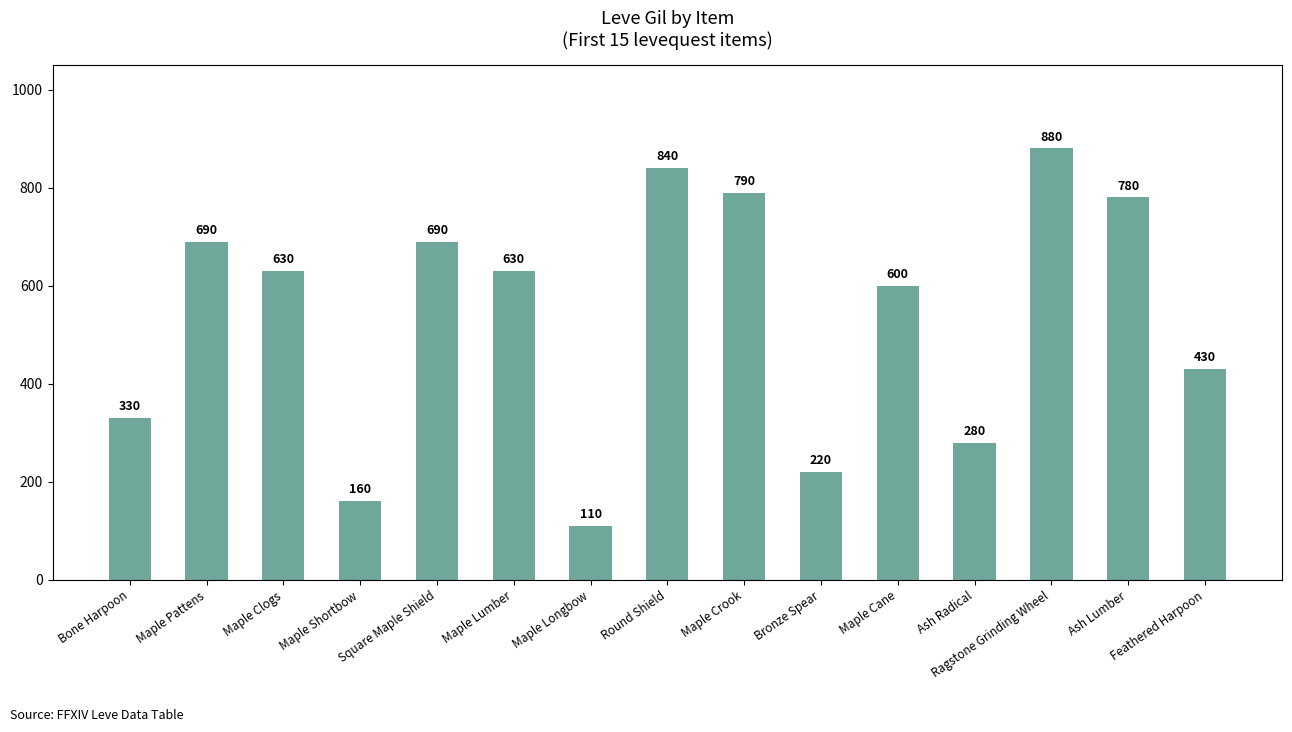

Which label corresponds to the smallest value in the chart?

Maple Longbow